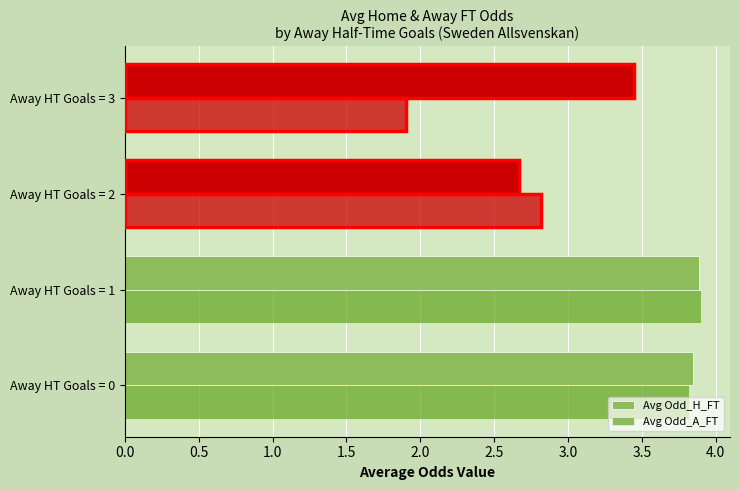

How many values in the Avg Odd_A_FT series exceed 3?

2